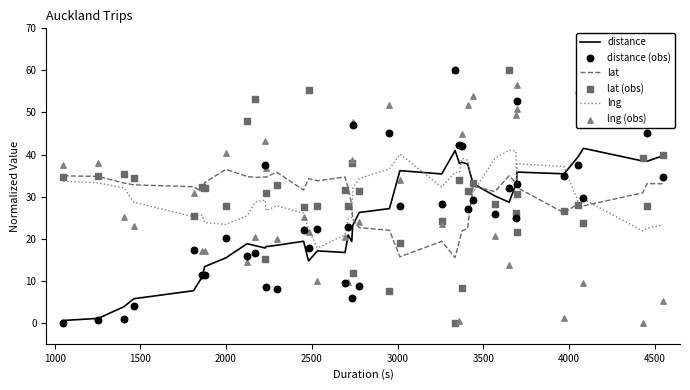

Which series reaches the minimum Y coordinate?

distance (obs)